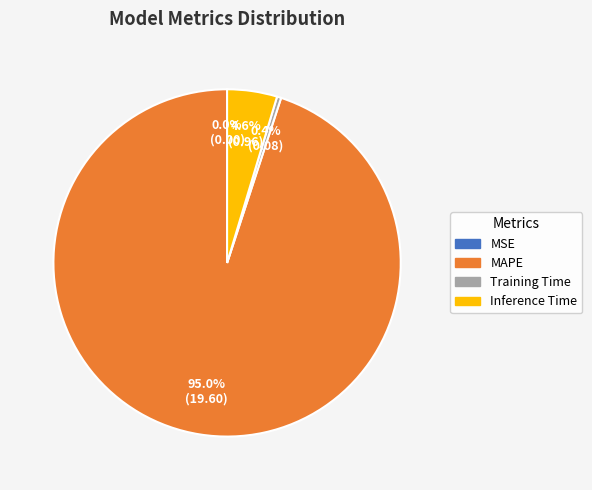

Is there a majority slice in this chart?

Yes